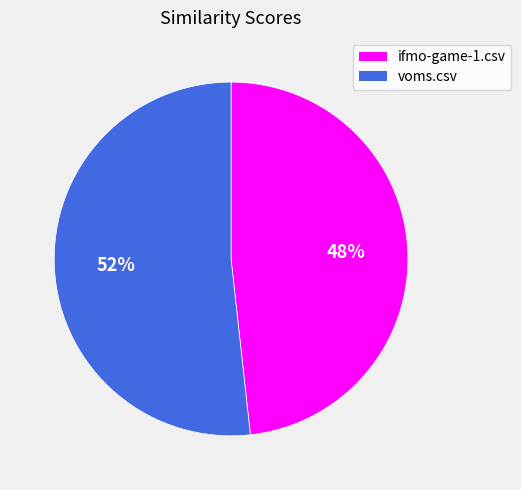

How many slices are in this pie chart?

2